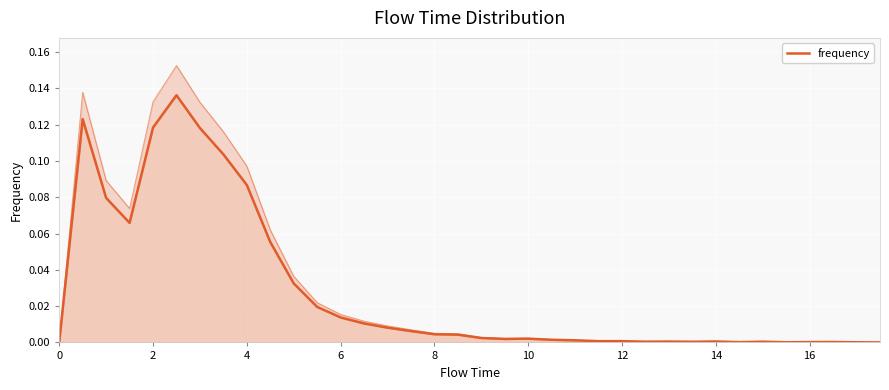

How many categories are shown in the chart?

36